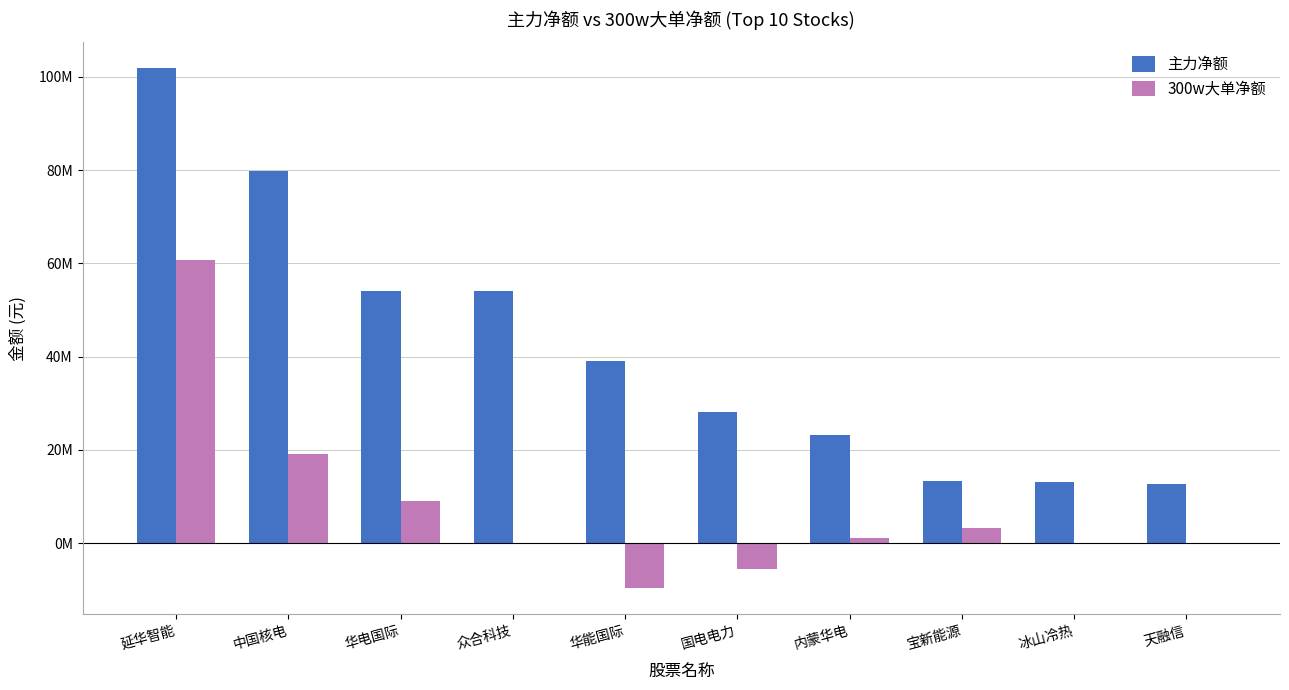

True or false: 300w大单净额 has a value of 0 at 众合科技.

True